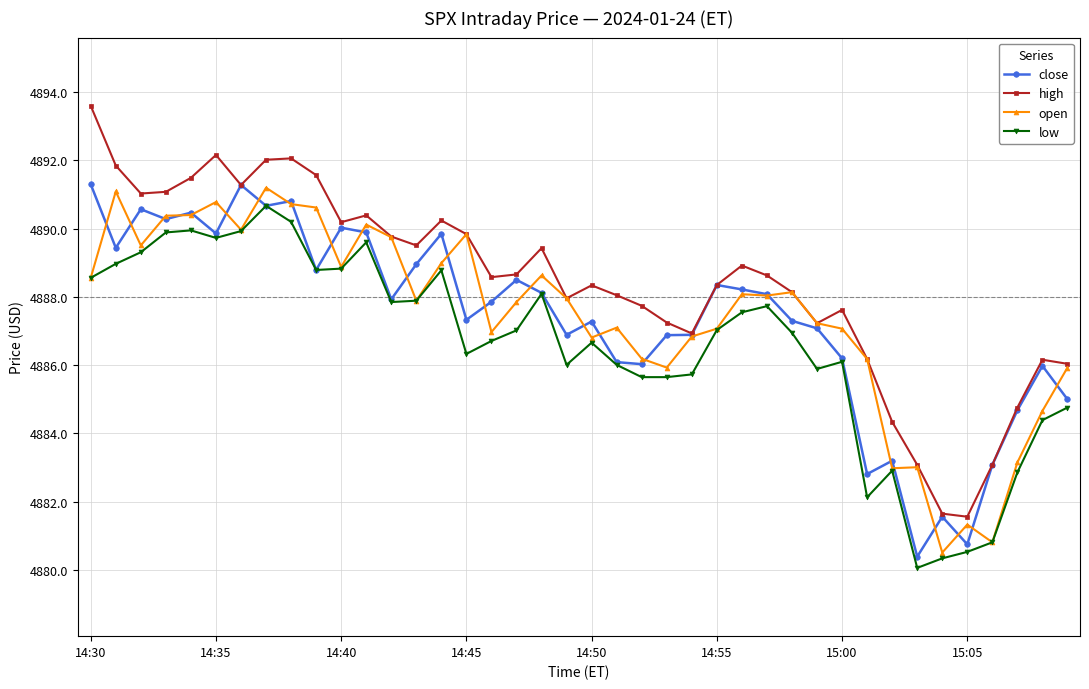

How many distinct data groups are displayed?

4